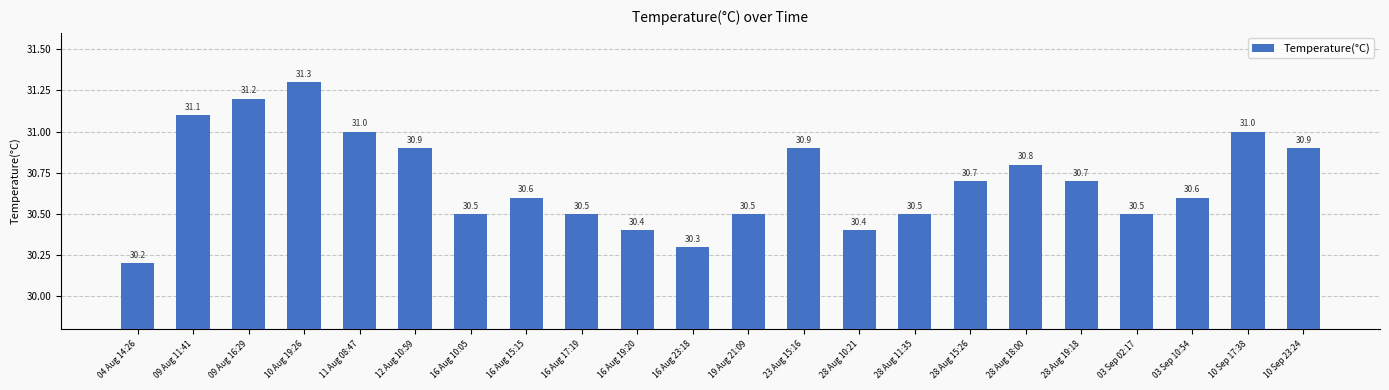

Reading left to right, extract all data points from this chart.

04 Aug 14:26=30.2	09 Aug 11:41=31.1	09 Aug 16:29=31.2	10 Aug 19:26=31.3	11 Aug 08:47=31.0	12 Aug 10:59=30.9	16 Aug 10:05=30.5	16 Aug 15:15=30.6	16 Aug 17:19=30.5	16 Aug 19:20=30.4	16 Aug 23:18=30.3	19 Aug 21:09=30.5	23 Aug 15:16=30.9	28 Aug 10:21=30.4	28 Aug 11:35=30.5	28 Aug 15:26=30.7	28 Aug 18:00=30.8	28 Aug 19:18=30.7	03 Sep 02:17=30.5	03 Sep 10:54=30.6	10 Sep 17:38=31.0	10 Sep 23:24=30.9